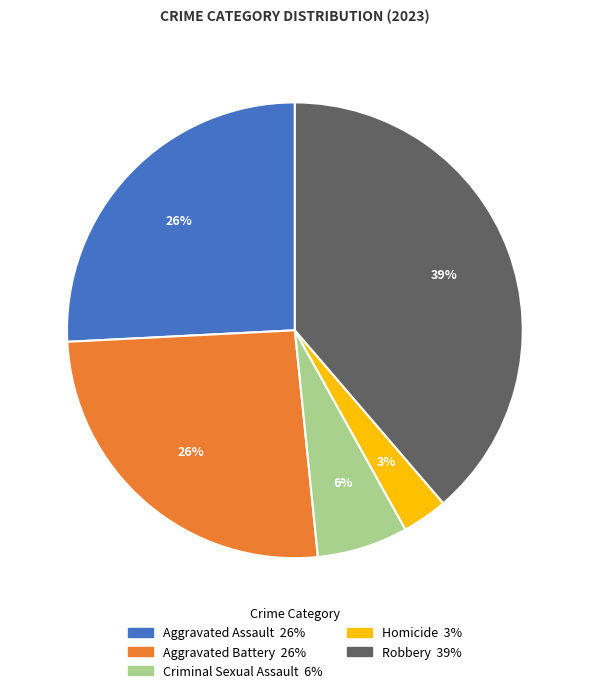

The Criminal Sexual Assault slice represents 6% of the pie. True or false?

True